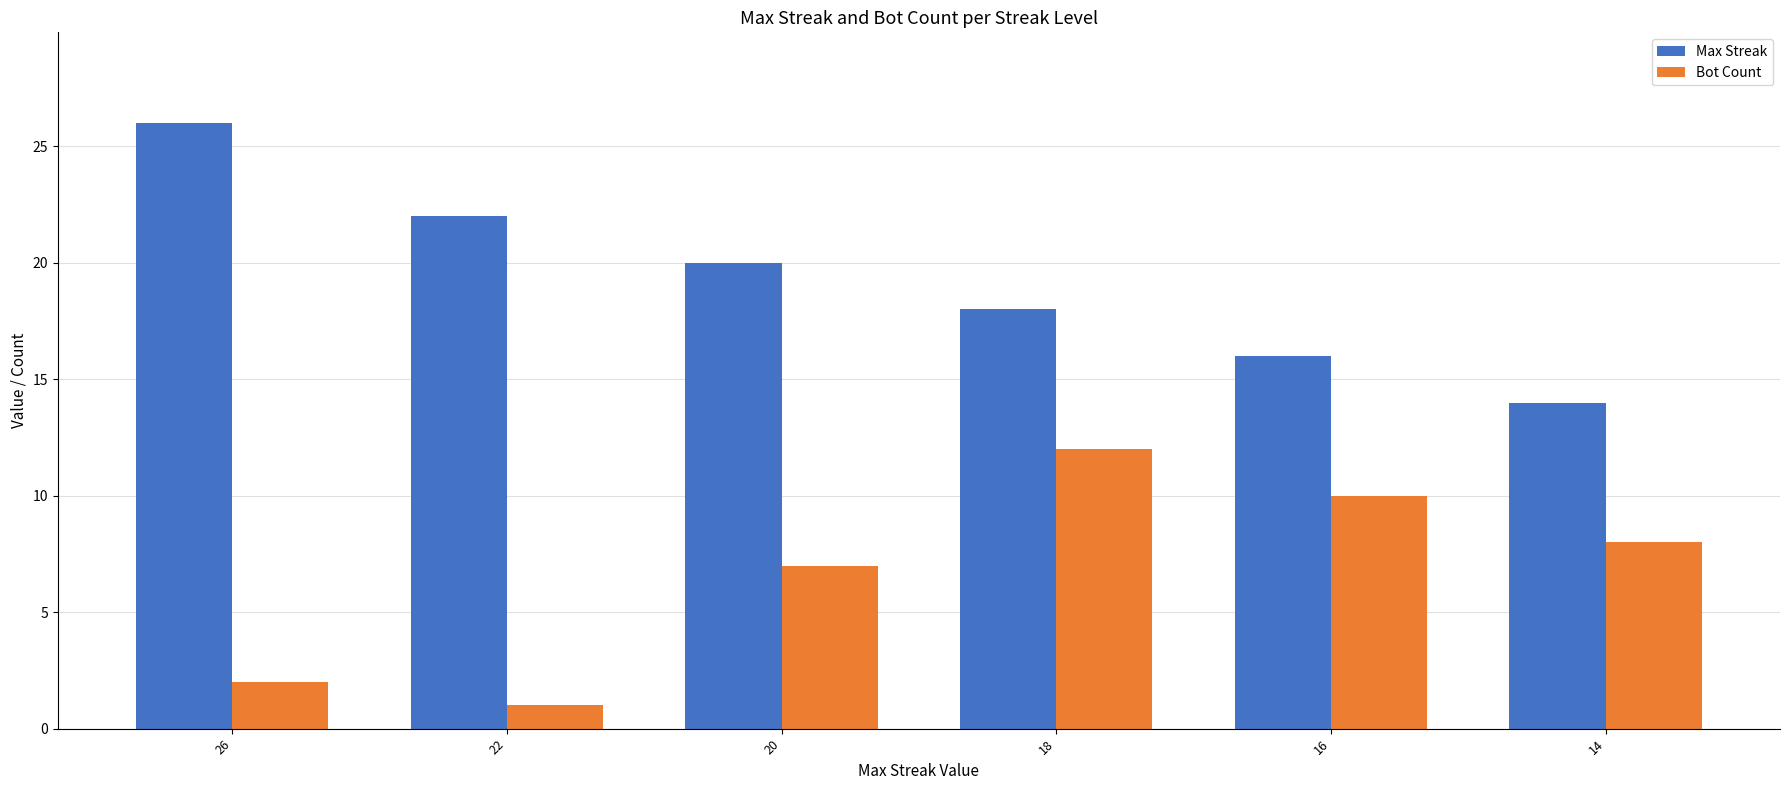

What is the maximum value shown in the chart?

26